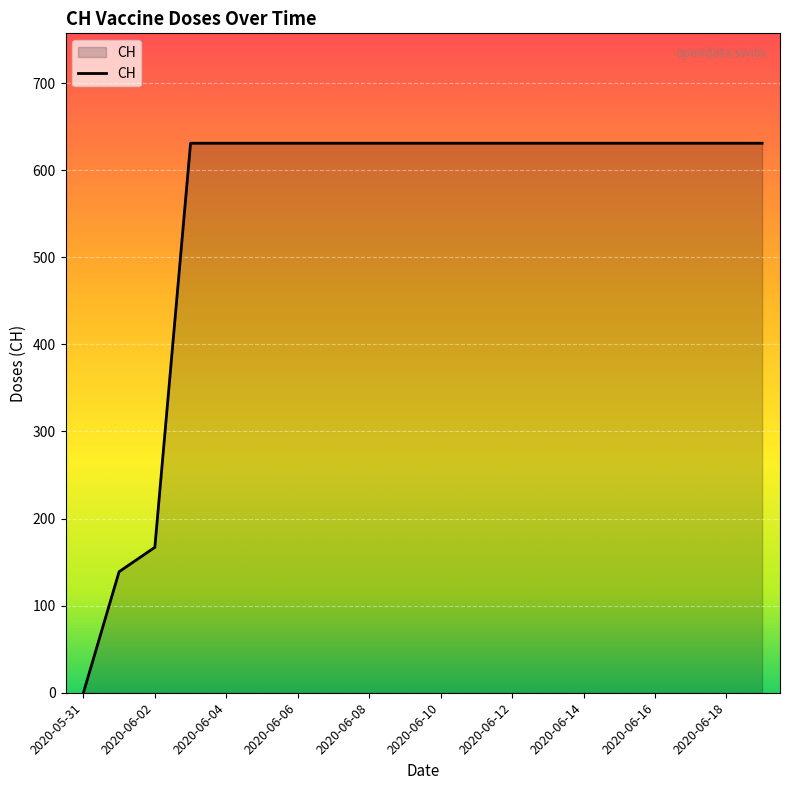

What is the greatest value displayed?

631